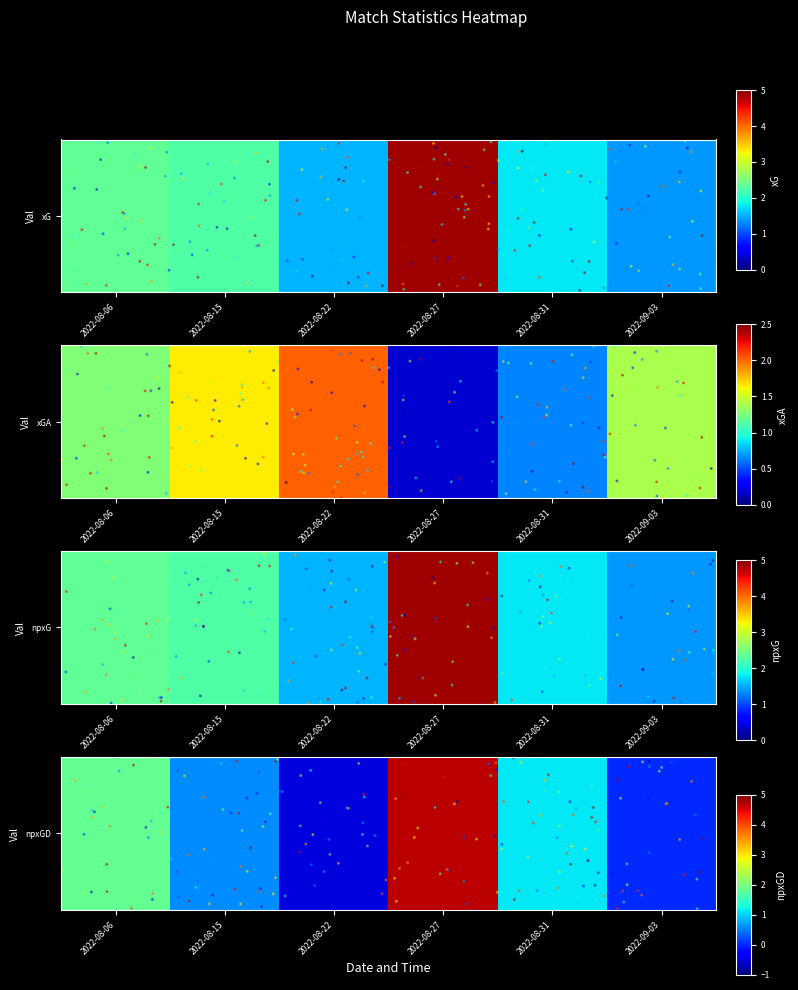

How many data points in npxG are above 2?

3